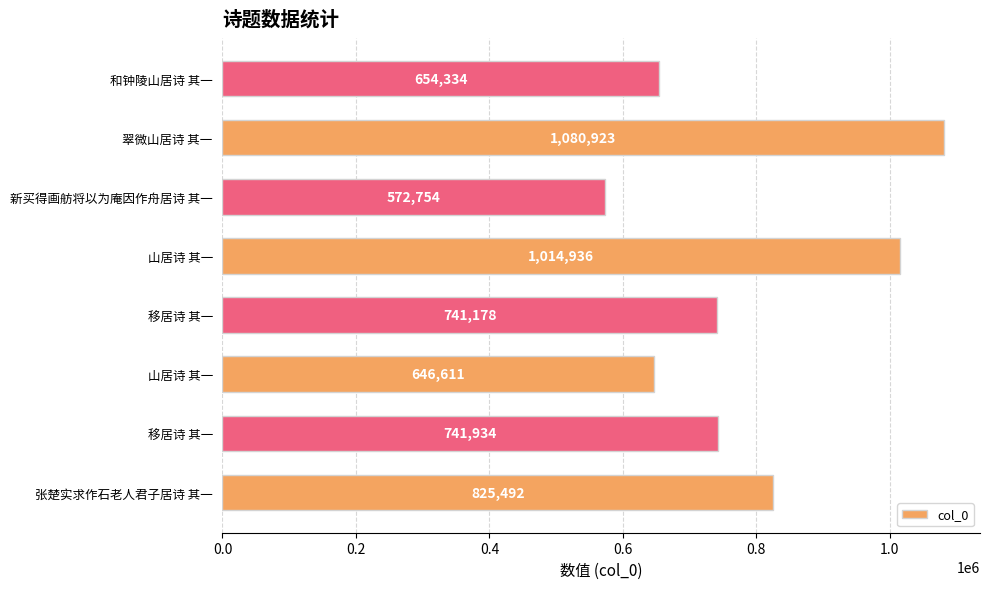

Count the number of data series in this chart.

1